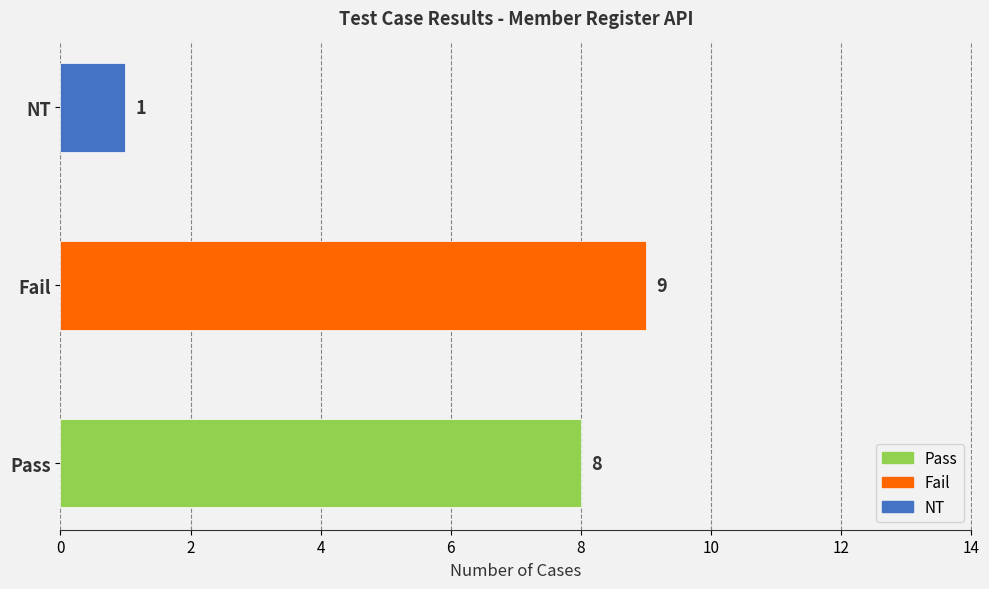

Reading bottom to top, extract all data points from this chart.

Pass=8	Fail=9	NT=1